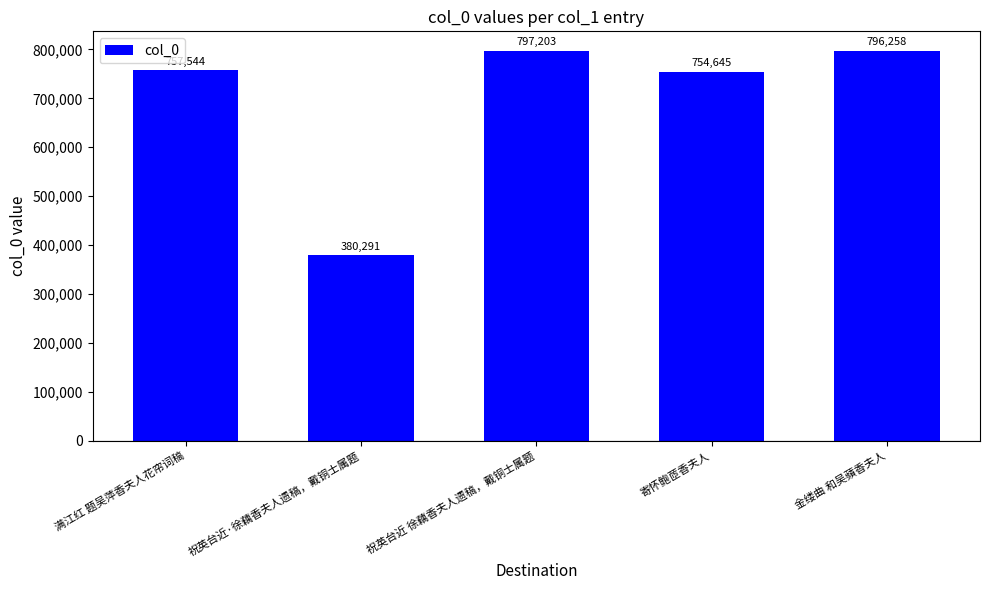

What is the smallest value displayed?

380291